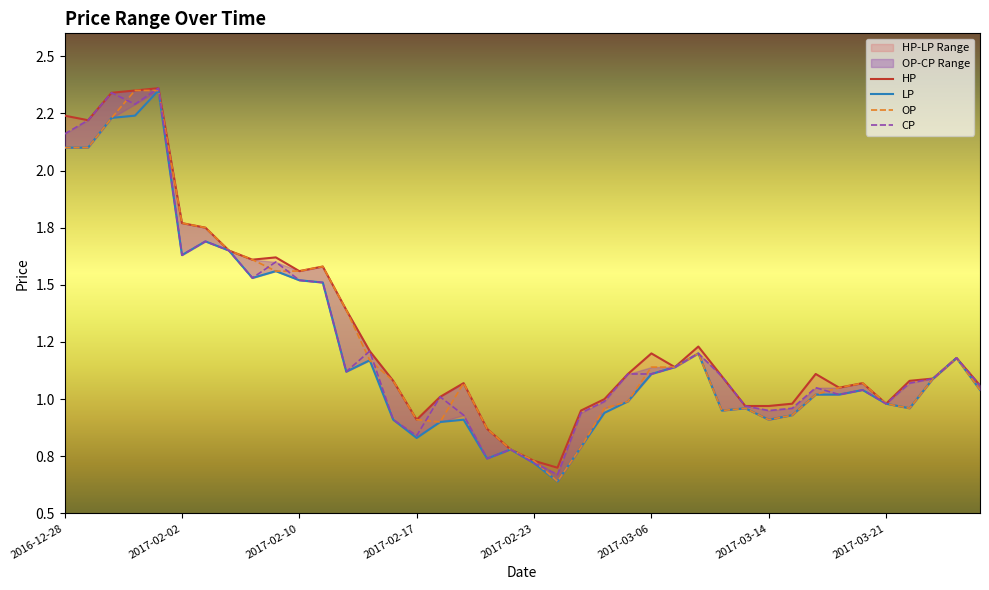

What are all the series names shown in the legend?

HP, LP, OP, CP